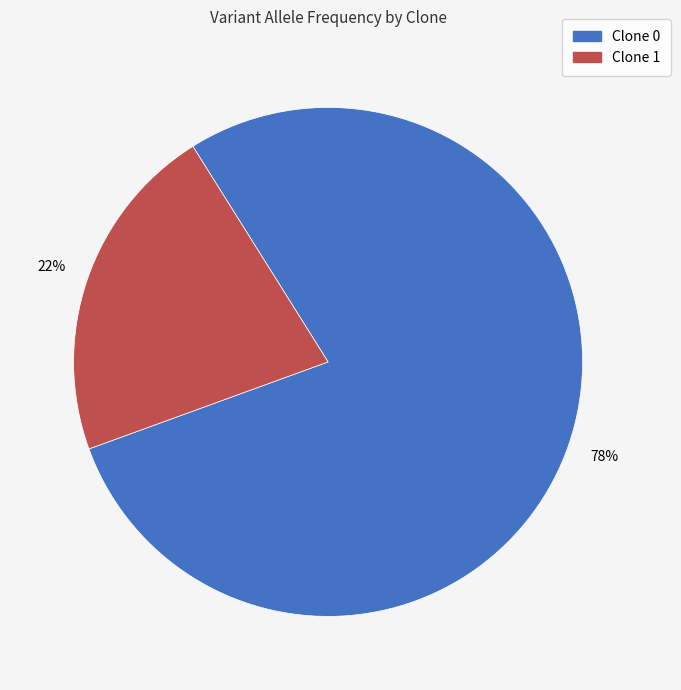

To the nearest percent, what is the average slice percentage?

50%